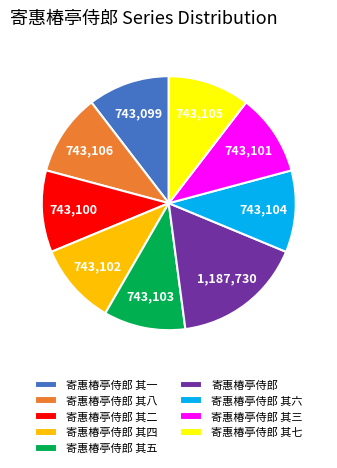

True or false: 寄惠椿亭侍郎 其六 accounts for 10% of the total.

True